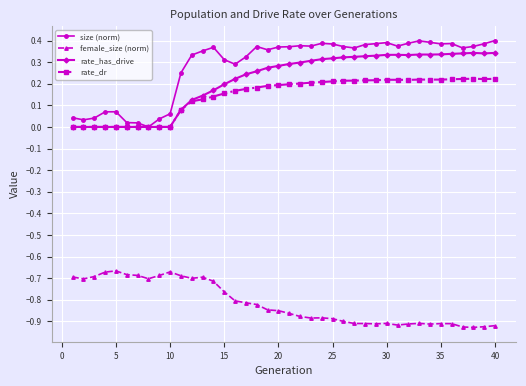

True or false: rate_has_drive and female_size (norm) cross at least once.

False